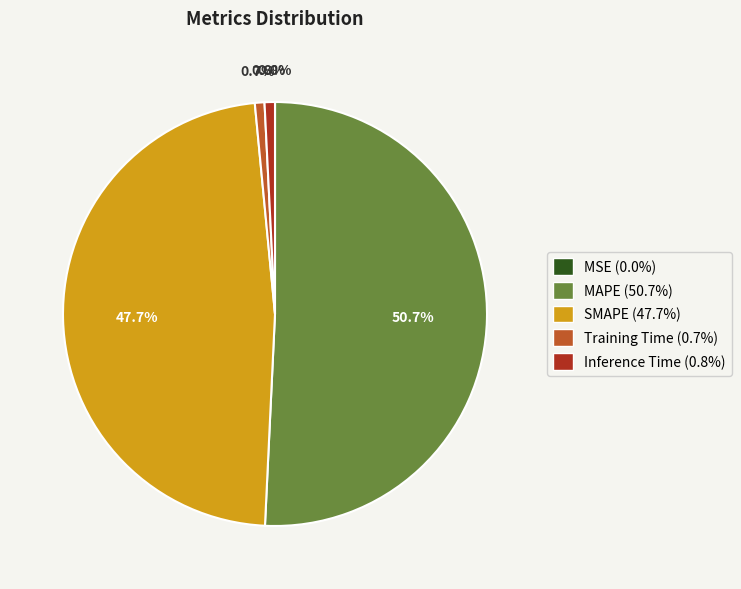

How much of the chart is everything except SMAPE (47.7%)?

52.3%